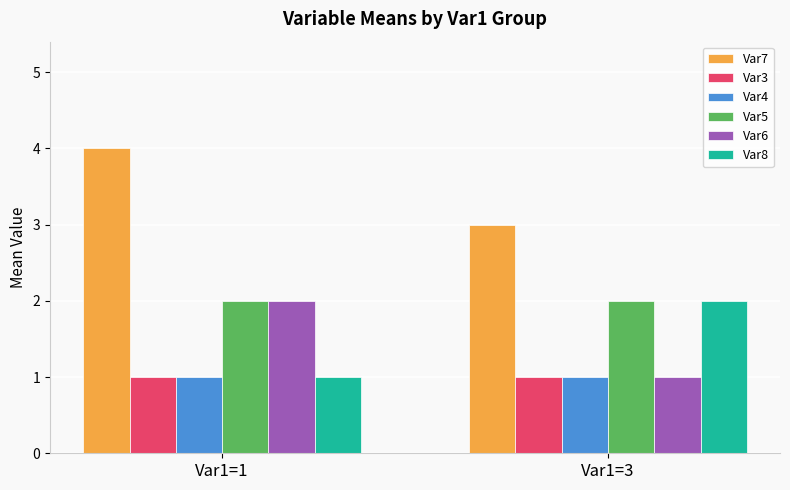

What is the maximum value for Var7?

4